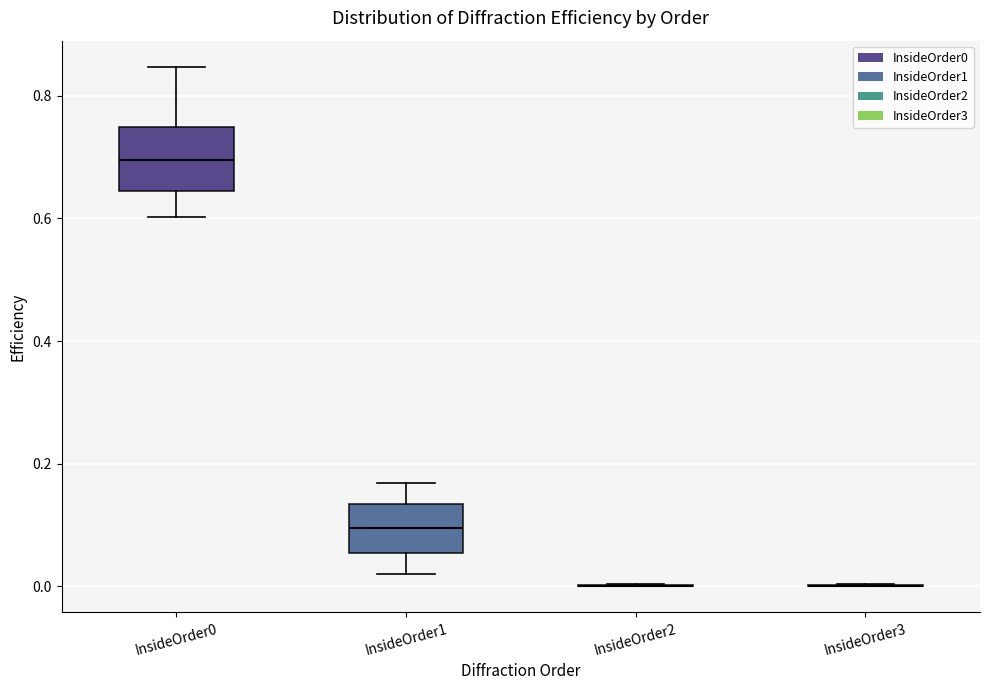

Reading left to right, transcribe this box plot: for each box, give where its median line is, the range the box spans, and where its two whiskers end, as read against the y-axis. The values are not printed on the chart, so give them approximately, as read against the axis.

InsideOrder0: median 0.70, box 0.64 to 0.74, whiskers 0.60 to 0.84
InsideOrder1: median 0.10, box 0.06 to 0.14, whiskers 0.02 to 0.16
InsideOrder2: box collapsed to a line at 0.00, whiskers 0.00 to 0.00
InsideOrder3: box collapsed to a line at 0.00, whiskers 0.00 to 0.00